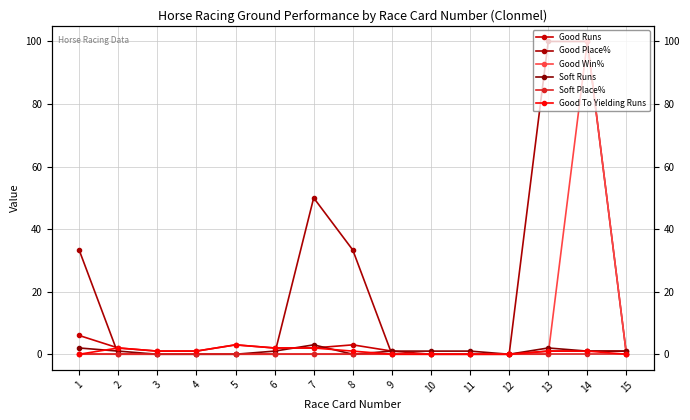

How many positive values does the Good To Yielding Runs series have?

9